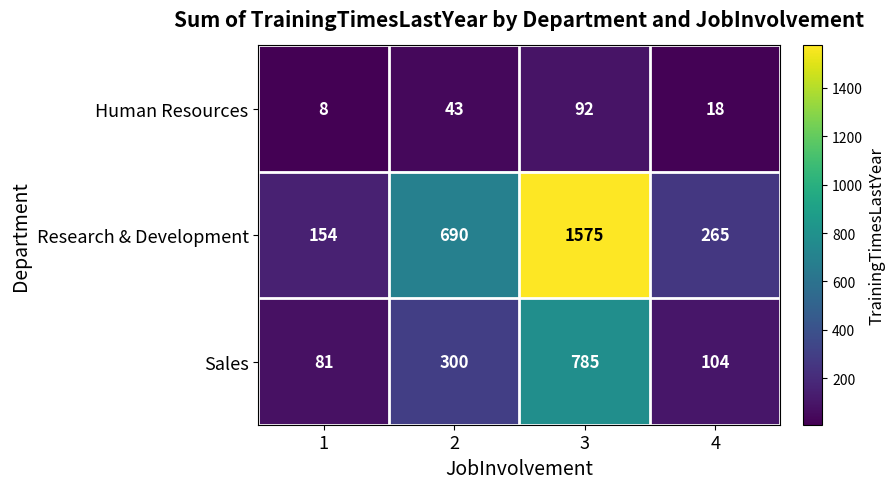

How many data points in Research & Development are less than 690?

2